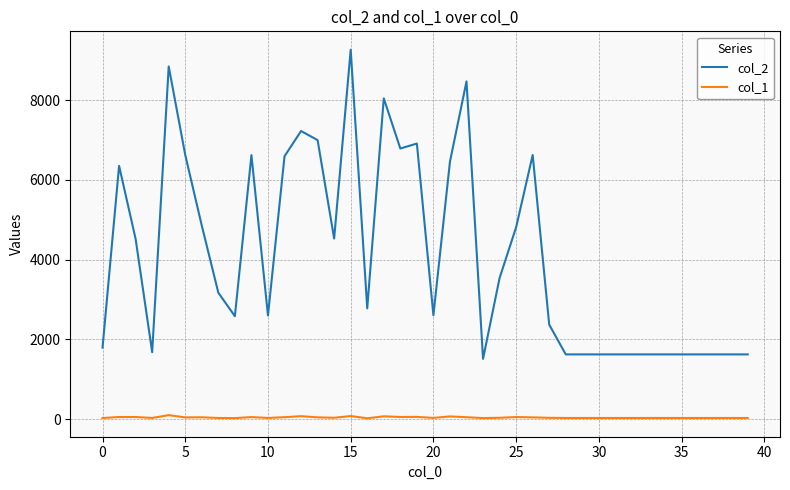

What is the greatest value displayed?

9266